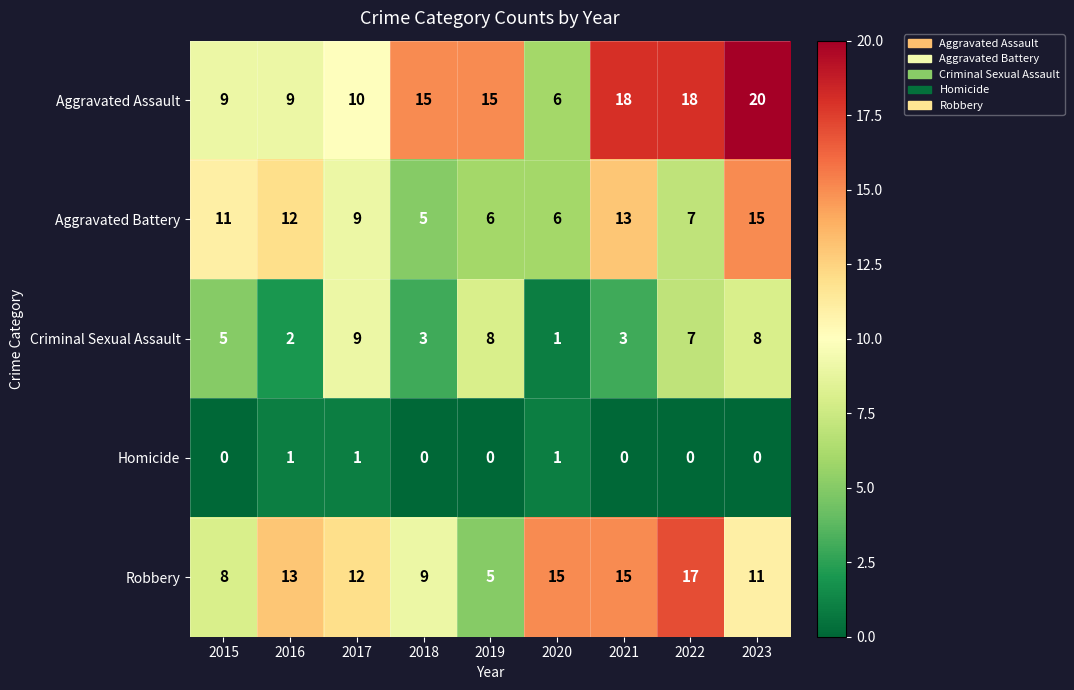

At how many categories does at least one series exceed 8?

9